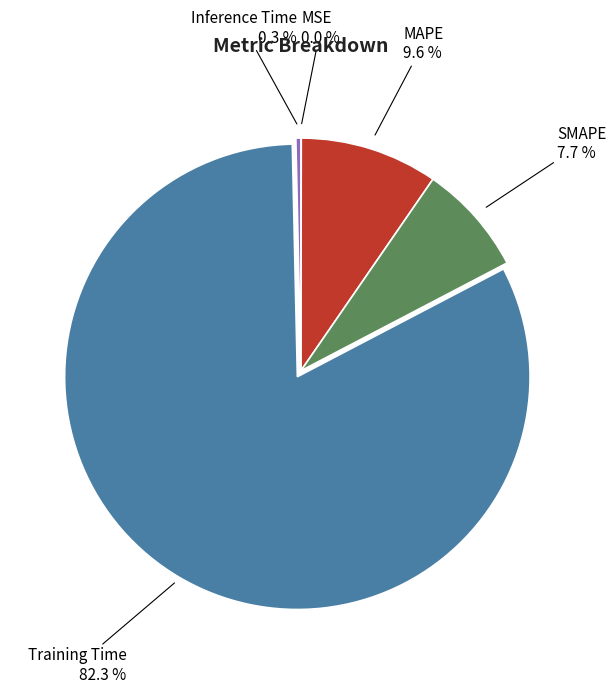

Is there a majority slice in this chart?

Yes